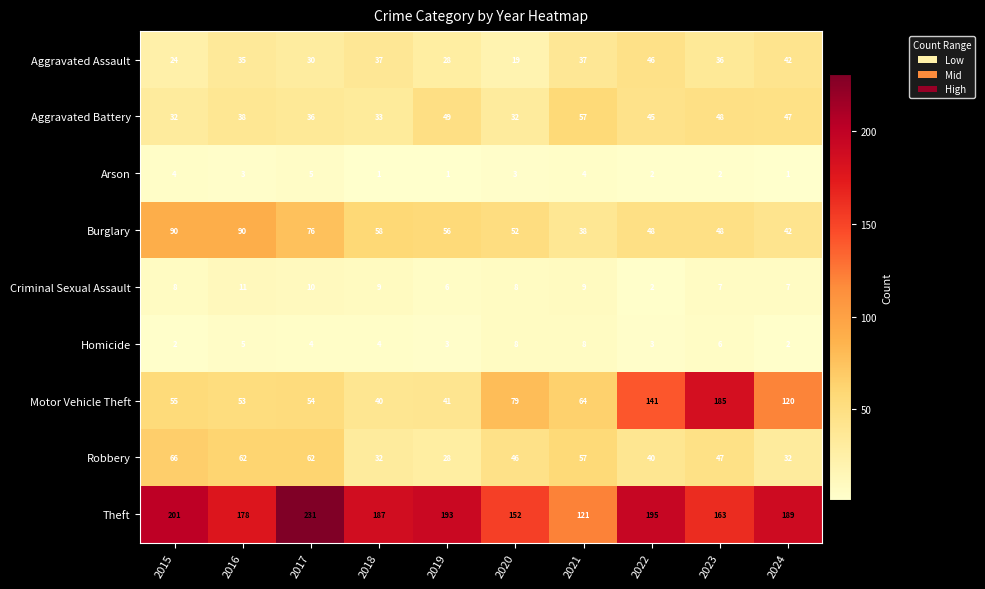

What is the difference between the maximum and minimum values in the Burglary series?

52